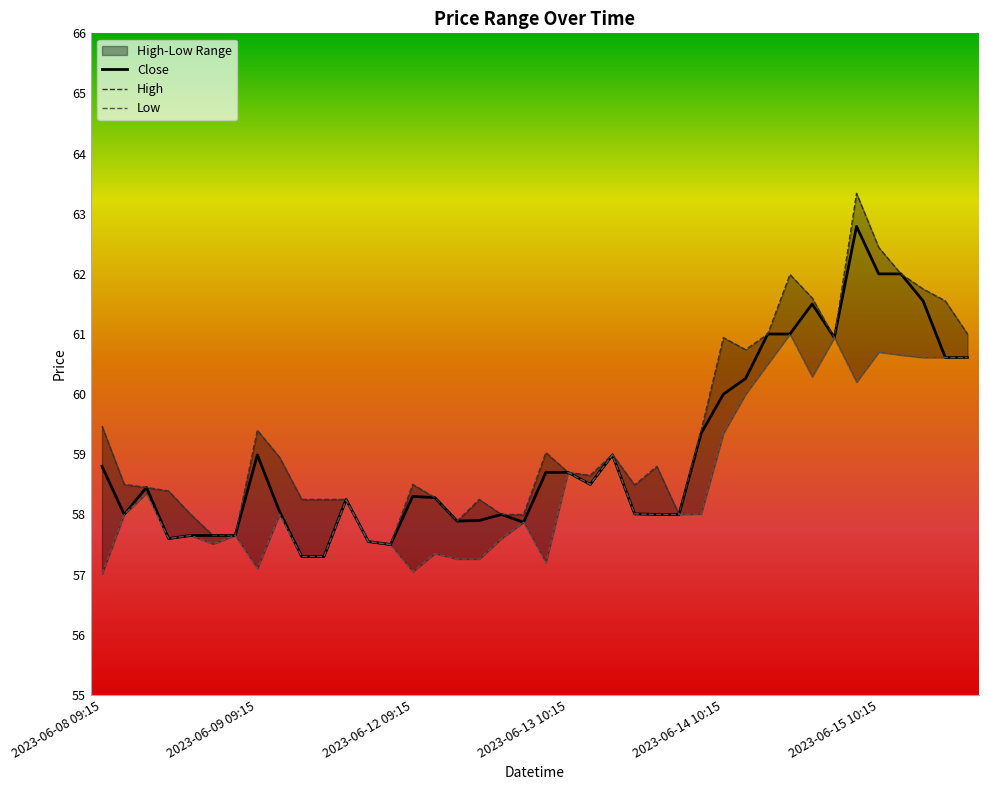

Where is Low nearest to the value 59?

23